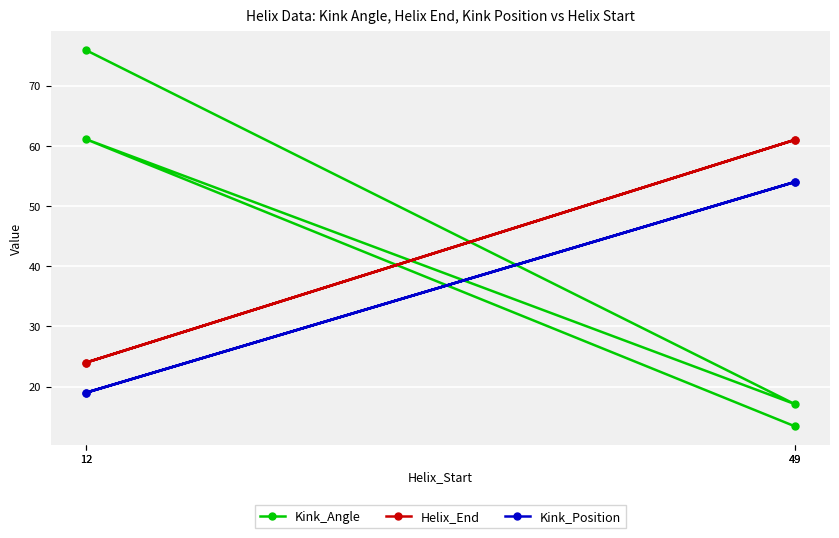

What is the spread (max minus min) of values at 12?

56.9